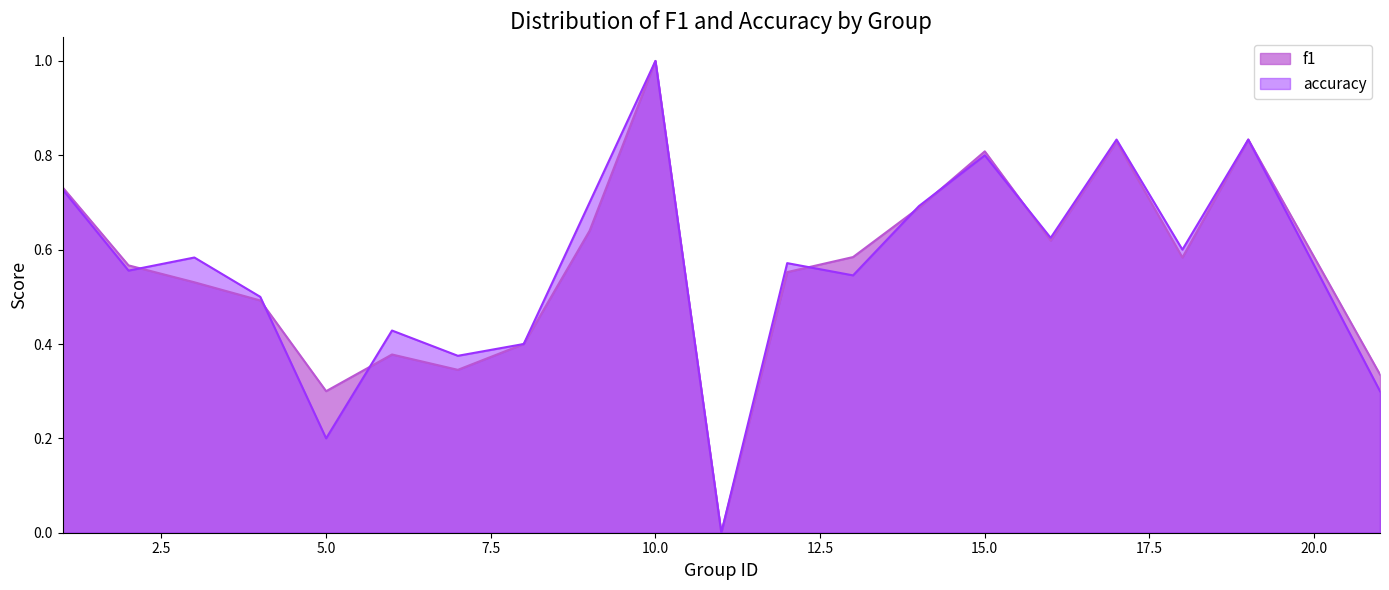

What is the total value across all series at 8?

0.8